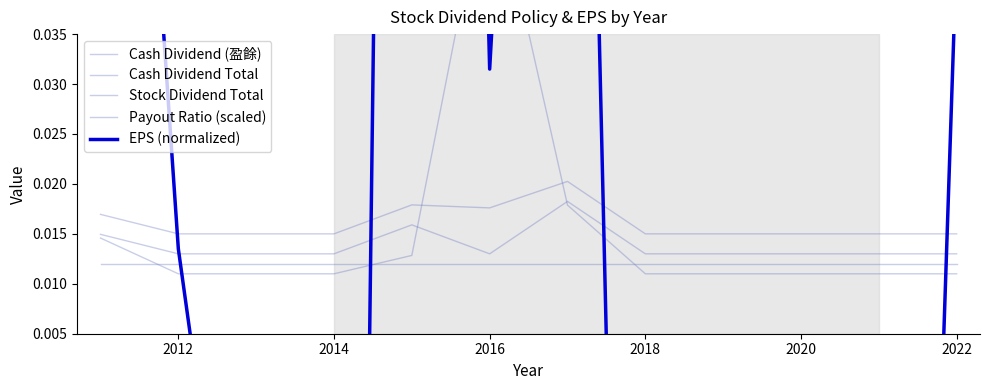

What is the minimum value for EPS (normalized)?

-0.4